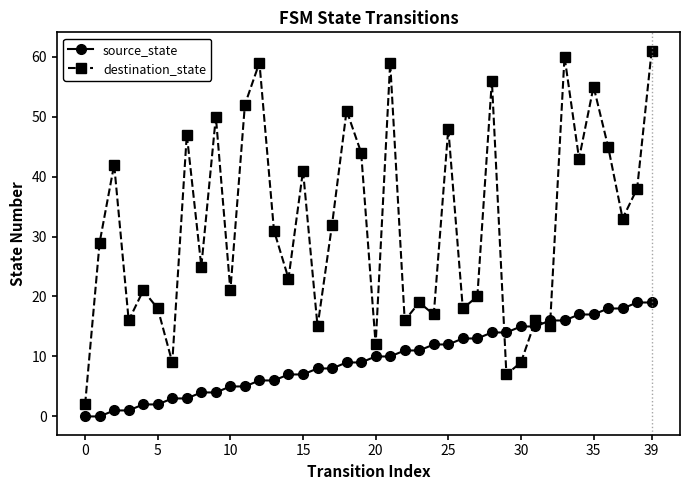

True or false: destination_state and source_state intersect in this chart.

True